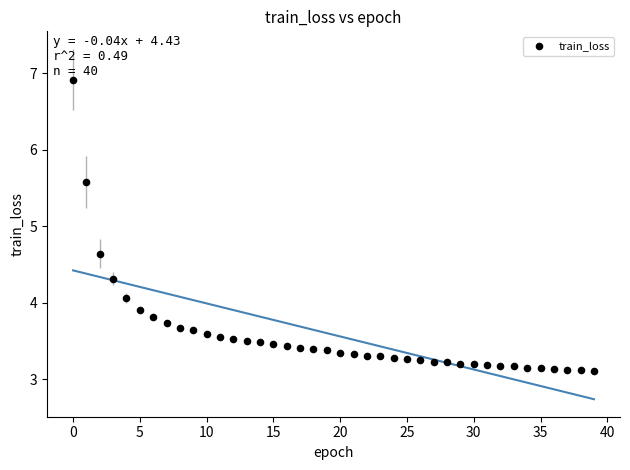

What Y value in the scatter plot is closest to 5?

4.6